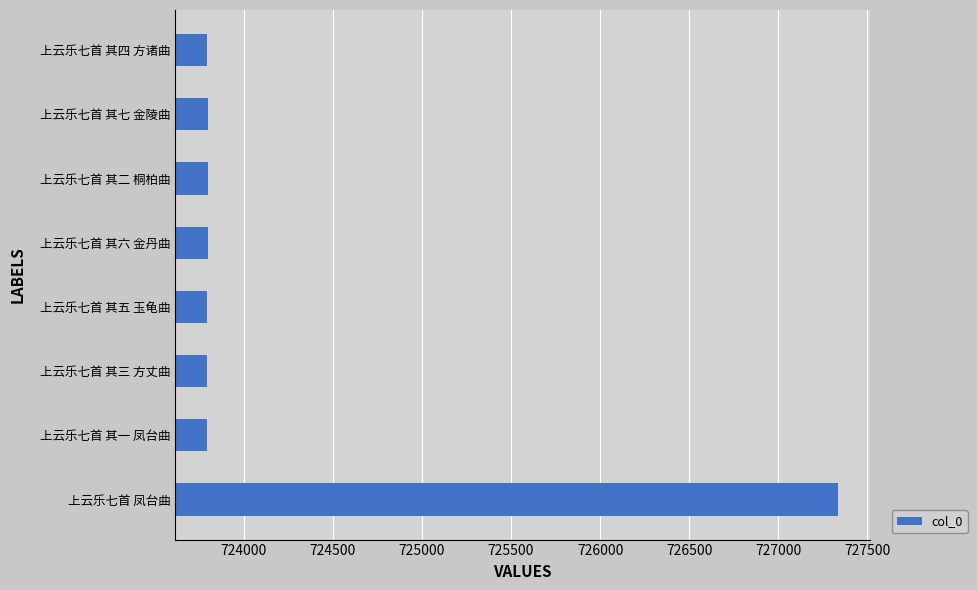

Approximately how many times larger is the value at 上云乐七首 其六 金丹曲 compared to 上云乐七首 其二 桐柏曲?

1.0